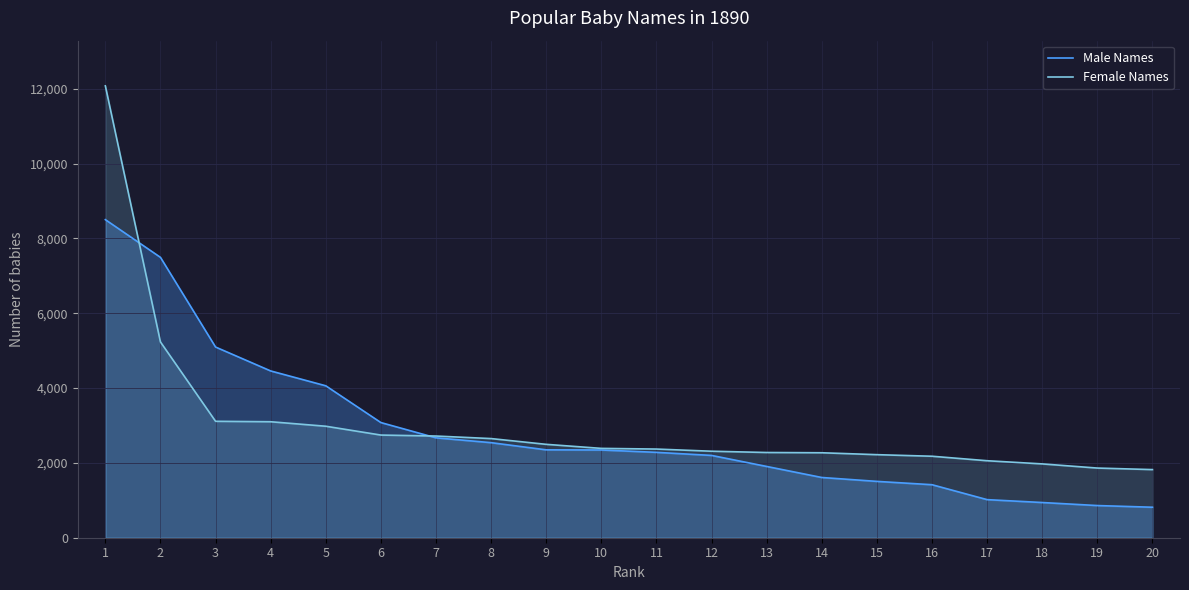

How many series are shown in this chart?

2